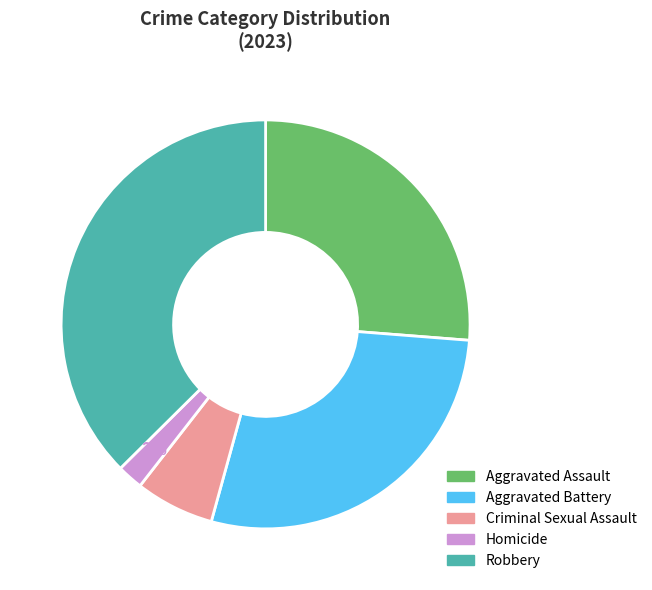

How many slices are in this pie chart?

5